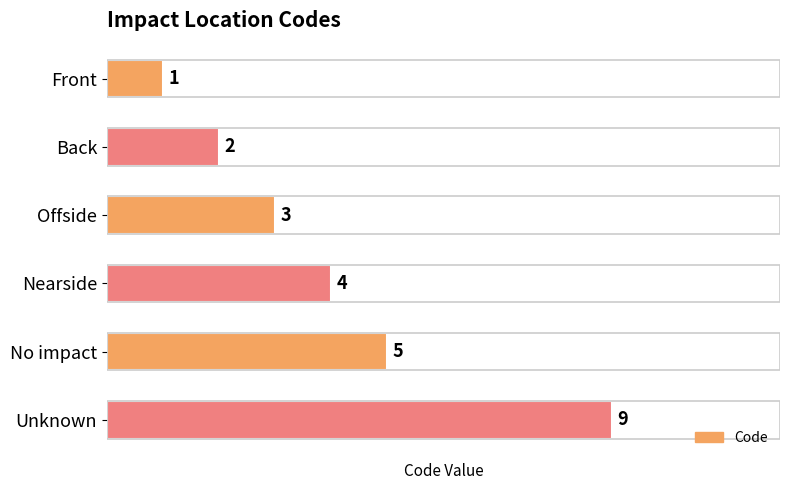

True or false: the data shows 5 at No impact.

True